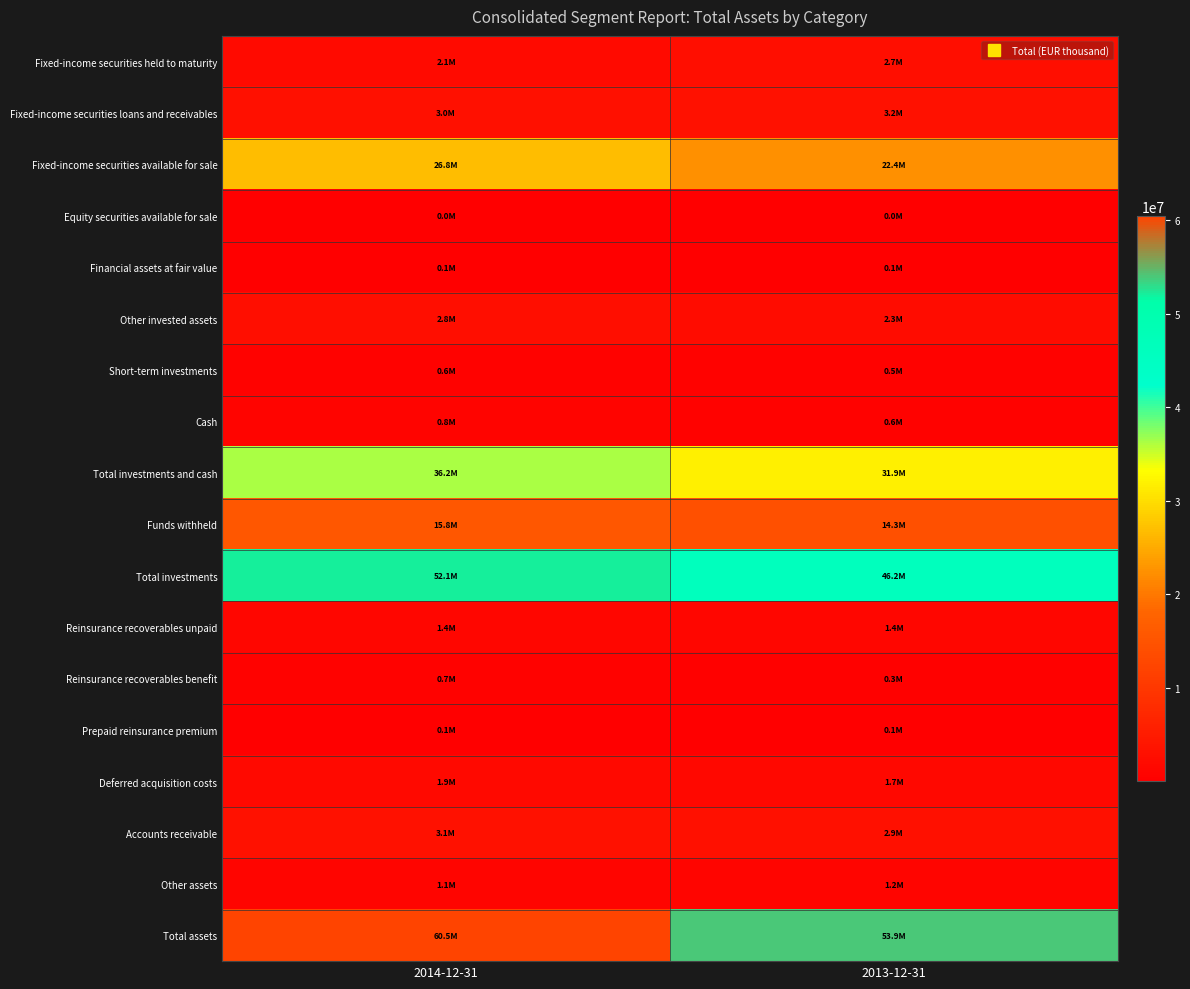

How many data points does each series have?

2